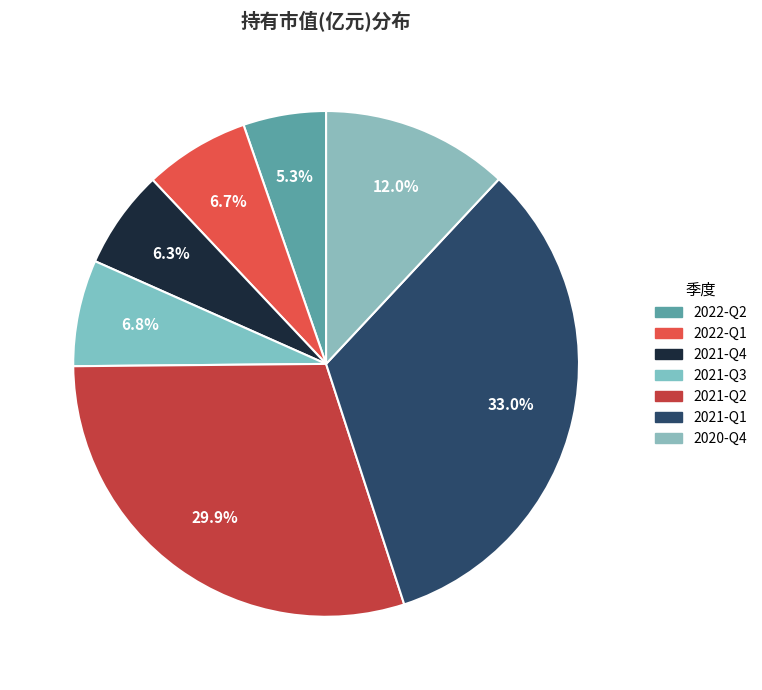

How many slices are in this pie chart?

7